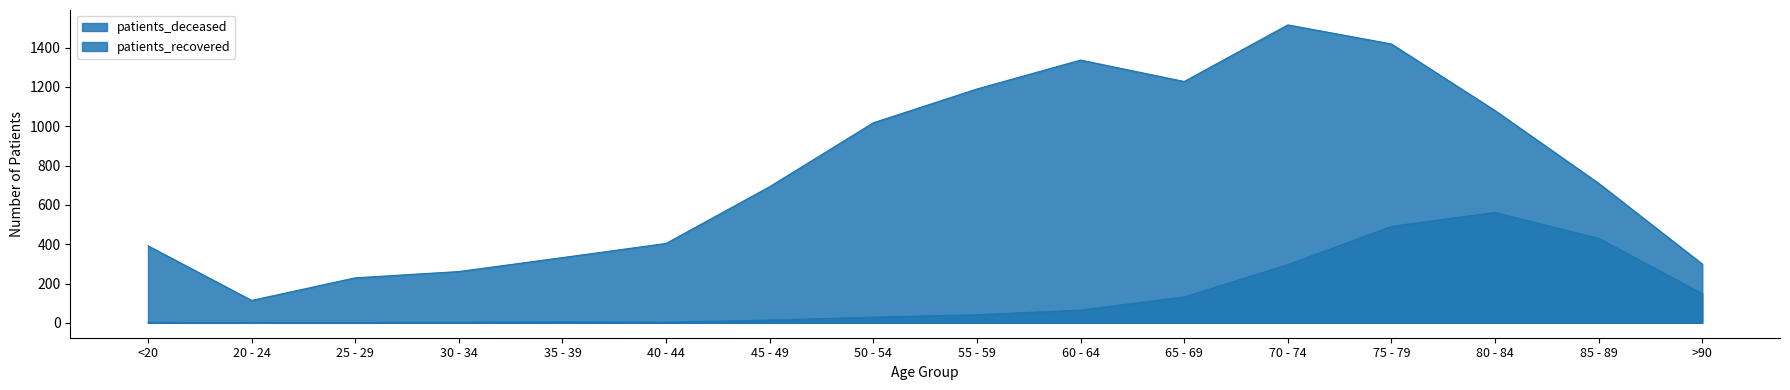

Reading right to left, transcribe all the data shown in this chart.

patients_deceased: >90=149	85 - 89=430	80 - 84=562	75 - 79=491	70 - 74=296	65 - 69=132	60 - 64=65	55 - 59=41	50 - 54=29	45 - 49=14	40 - 44=3	35 - 39=5	30 - 34=3	25 - 29=1	20 - 24=0	<20=2
patients_recovered: >90=299	85 - 89=710	80 - 84=1080	75 - 79=1419	70 - 74=1516	65 - 69=1228	60 - 64=1337	55 - 59=1190	50 - 54=1018	45 - 49=693	40 - 44=404	35 - 39=332	30 - 34=261	25 - 29=229	20 - 24=114	<20=392